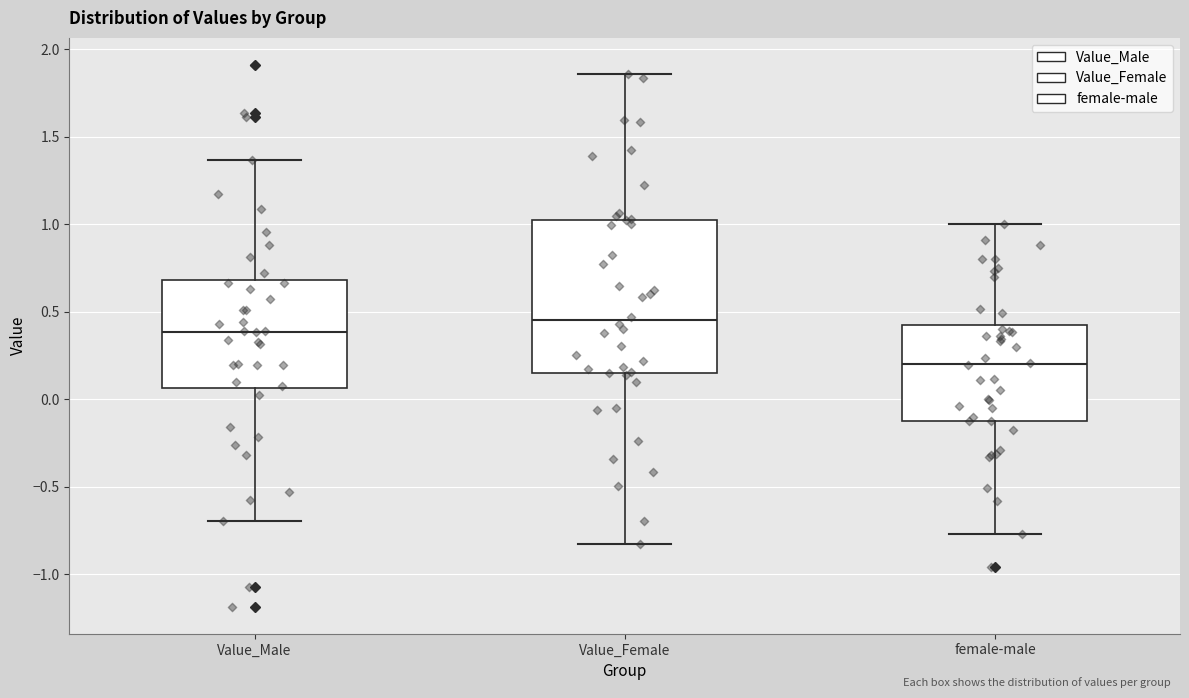

Reading left to right, transcribe this box plot: for each box, give where its median line is, the range the box spans, and where its two whiskers end, as read against the y-axis. The values are not printed on the chart, so give them approximately, as read against the axis.

Value_Male: median 0.40, box 0.05 to 0.70, whiskers -0.70 to 1.35
Value_Female: median 0.45, box 0.15 to 1.05, whiskers -0.85 to 1.85
female-male: median 0.20, box -0.10 to 0.45, whiskers -0.75 to 1.00